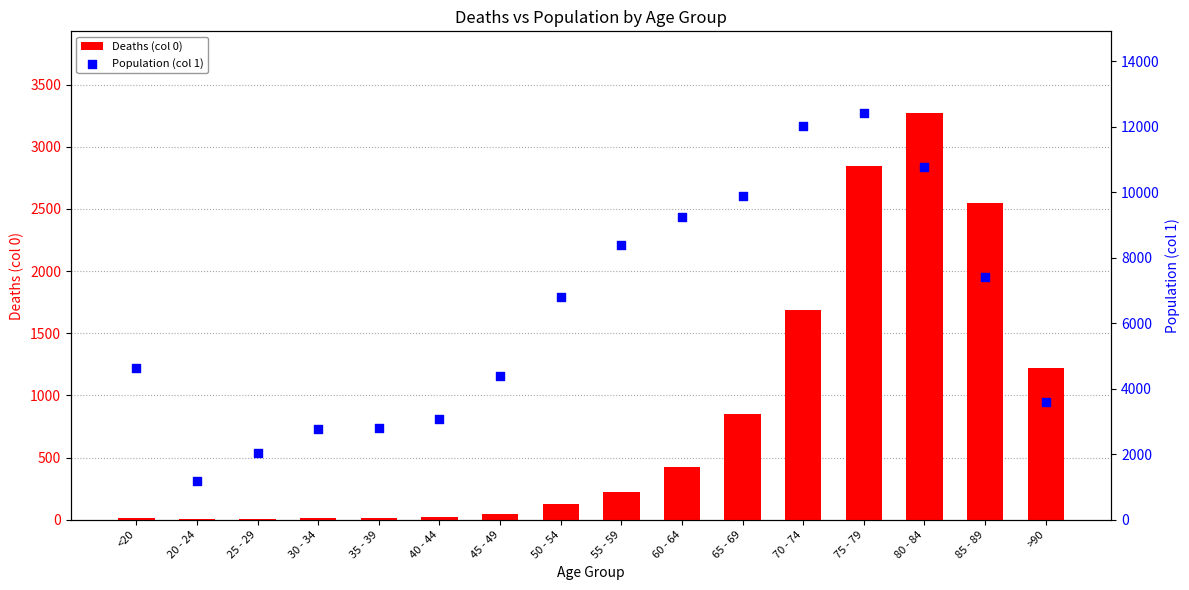

What are all the series names shown in the legend?

Deaths (col 0), Population (col 1)